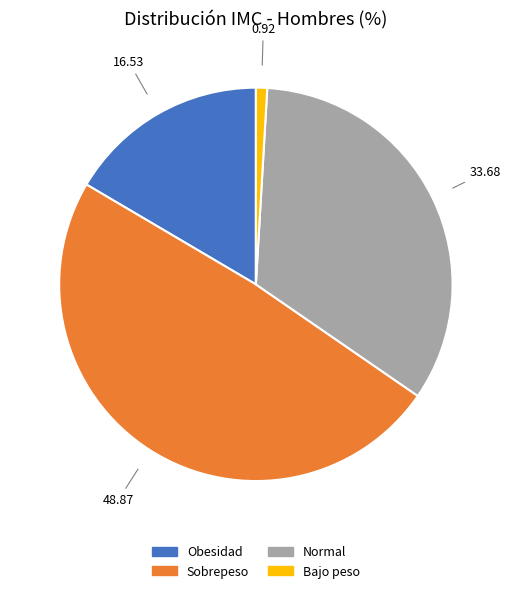

Does Sobrepeso represent more than half of the total?

No